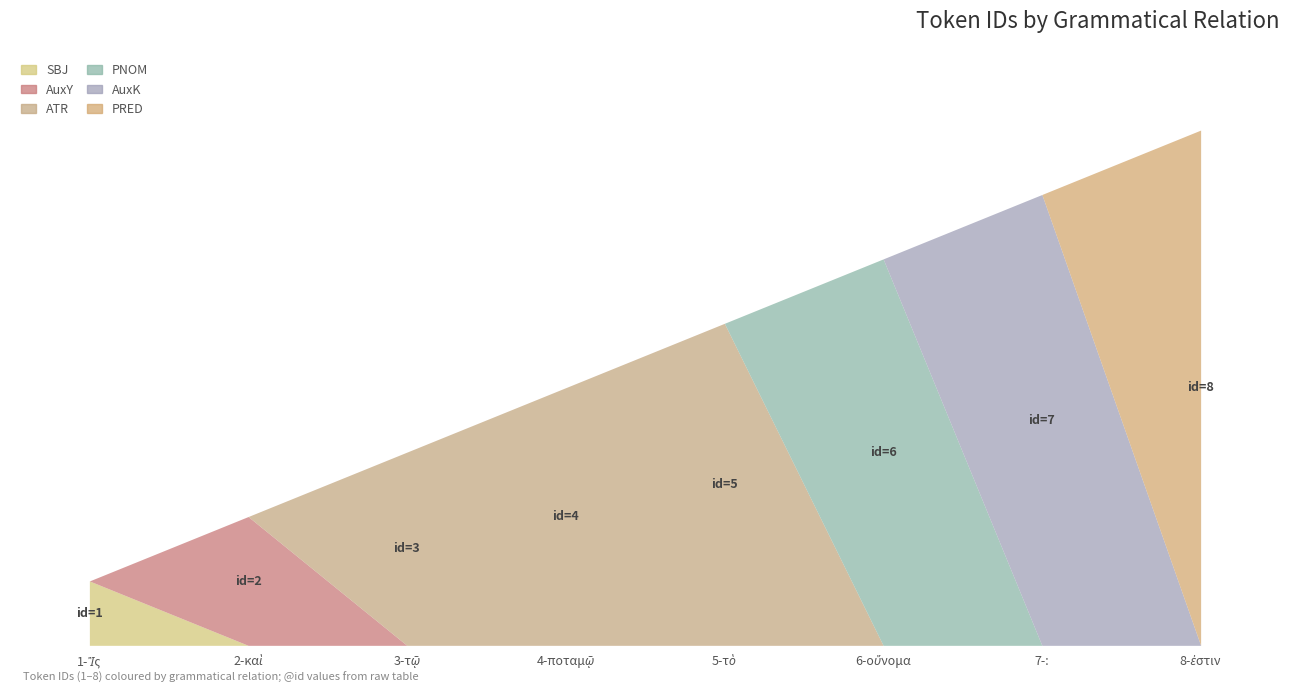

Rank the series by their maximum value, from lowest to highest.

SBJ, AuxY, ATR, PNOM, AuxK, PRED